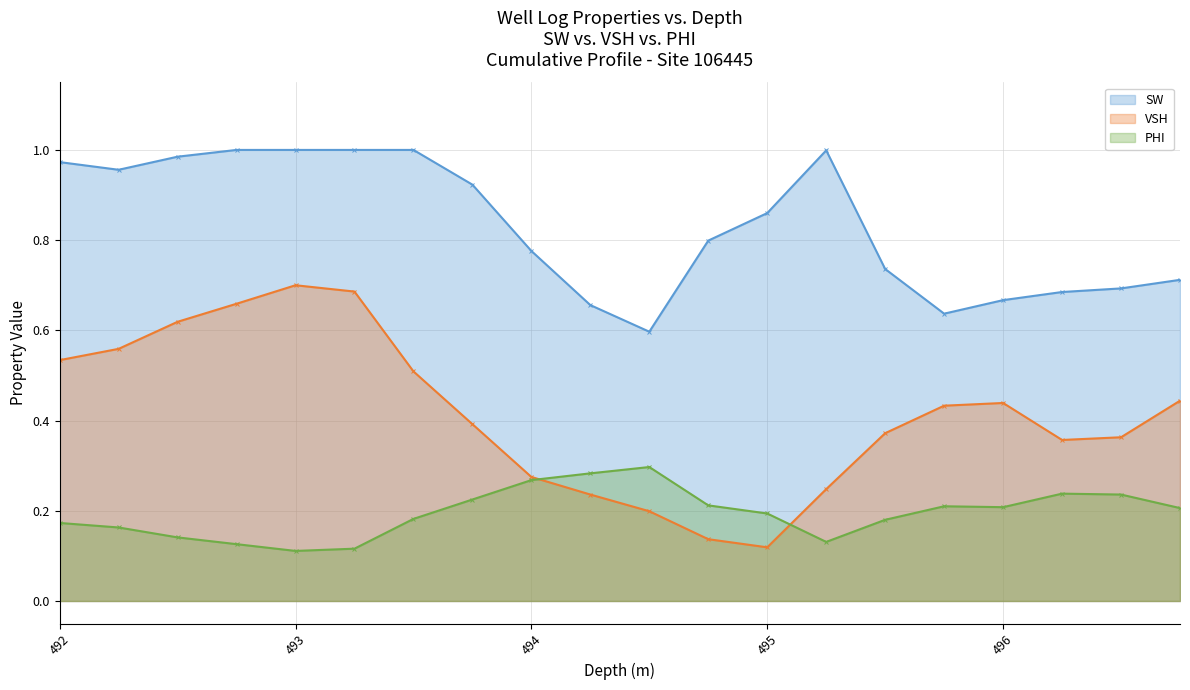

True or false: VSH has a value of 0.7 at 496.75.

False